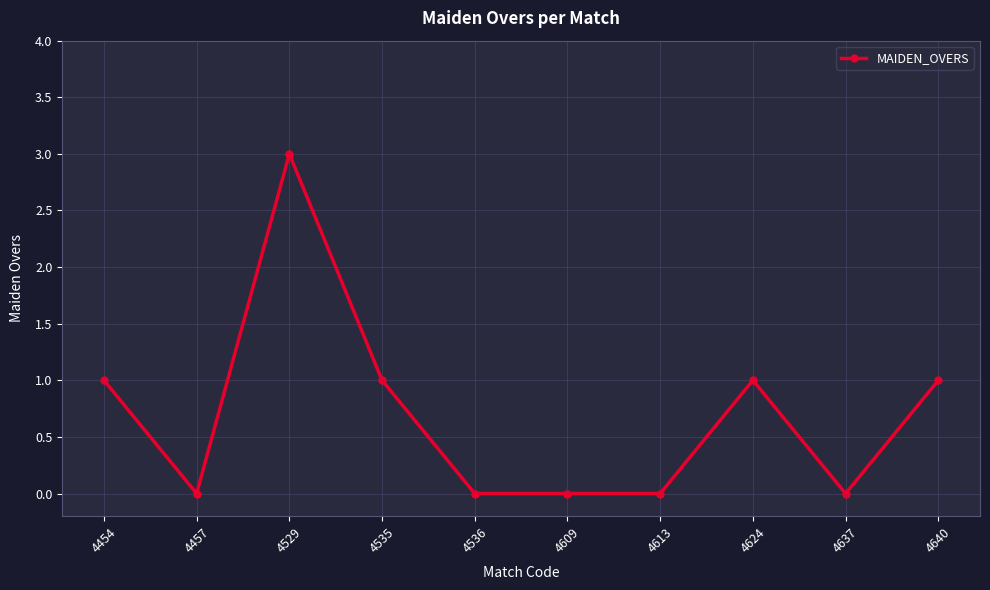

What is the sum of all values?

7